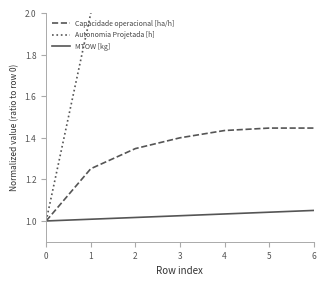

What is the sum of all MTOW [kg] values?

7.2